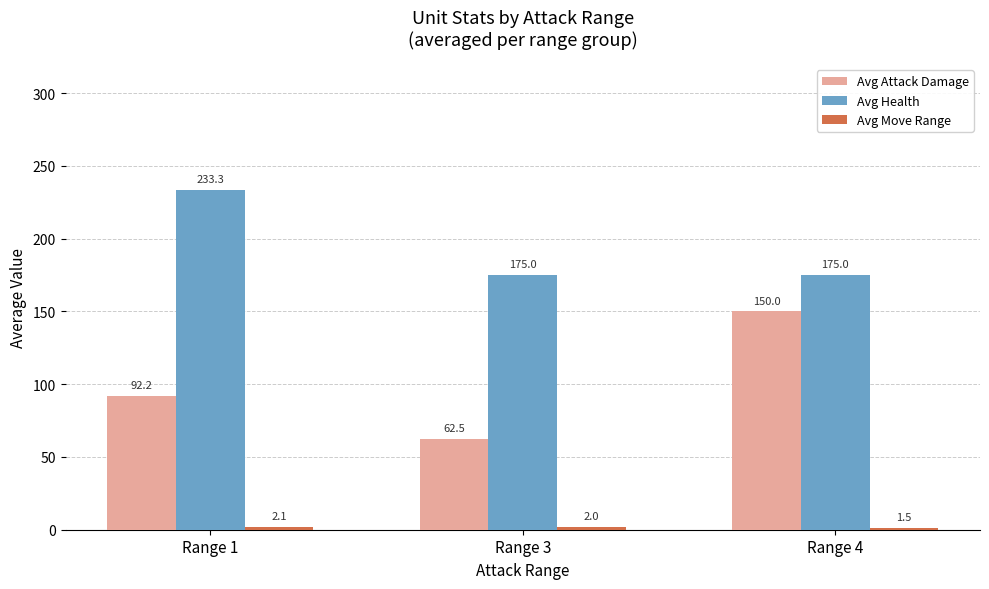

What is the difference between the highest and lowest values at Range 3?

173.0